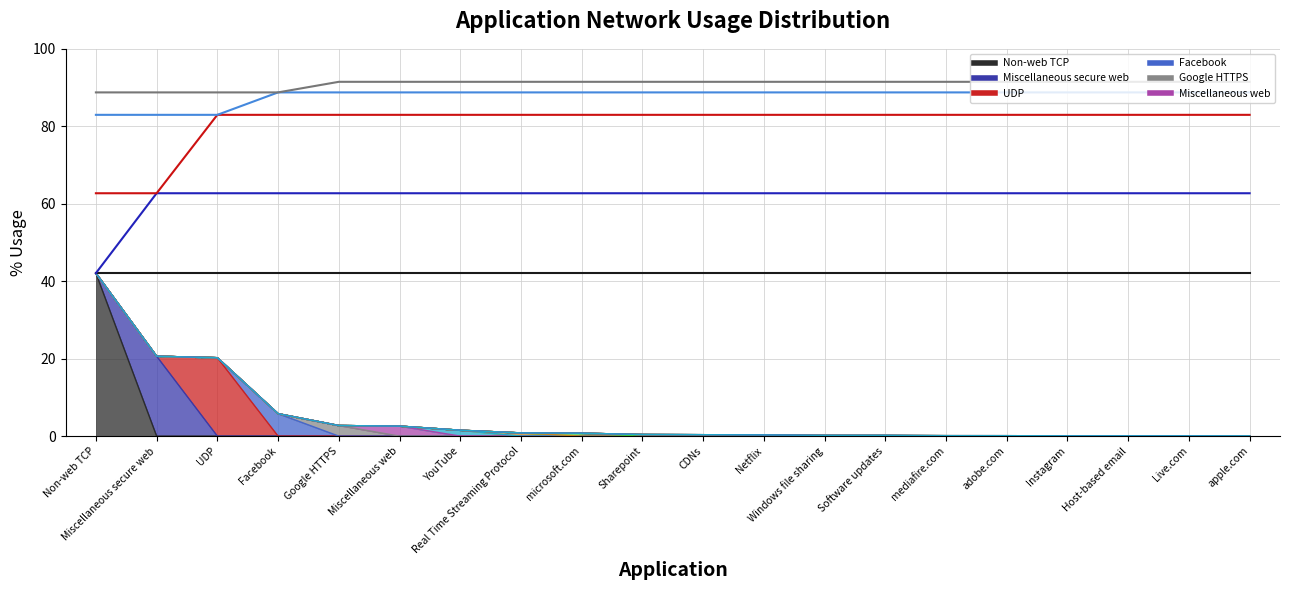

The value at Facebook is 2.6. True or false?

False